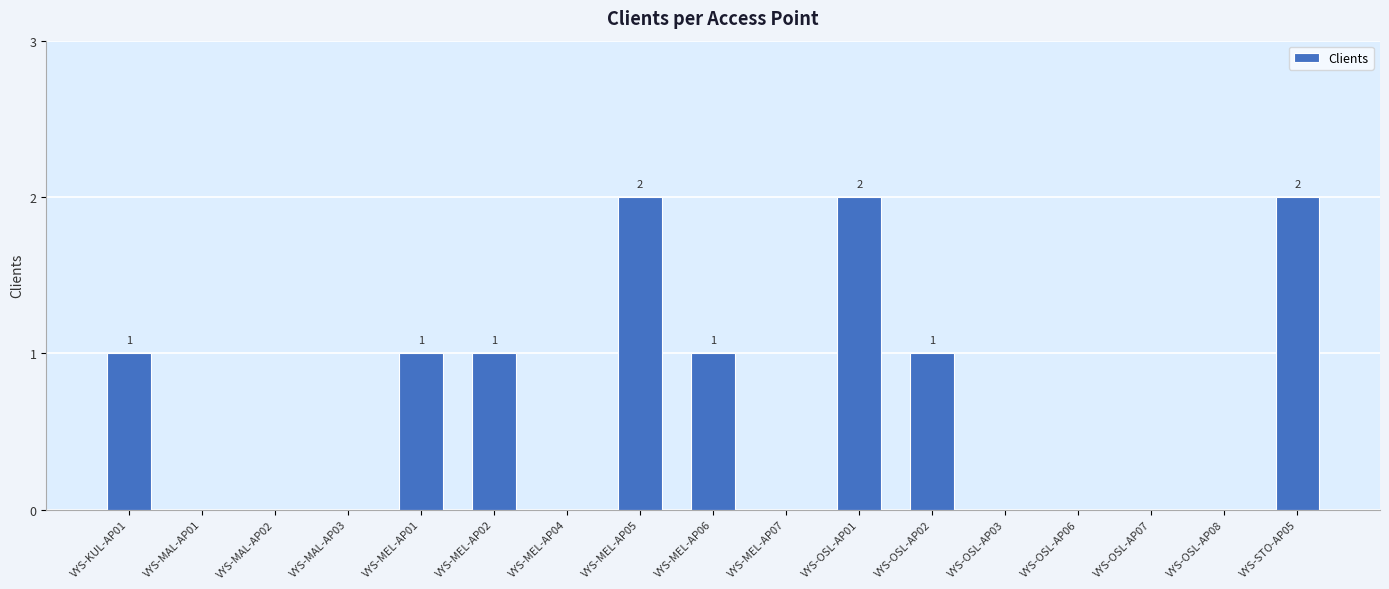

How many series are shown in this chart?

1